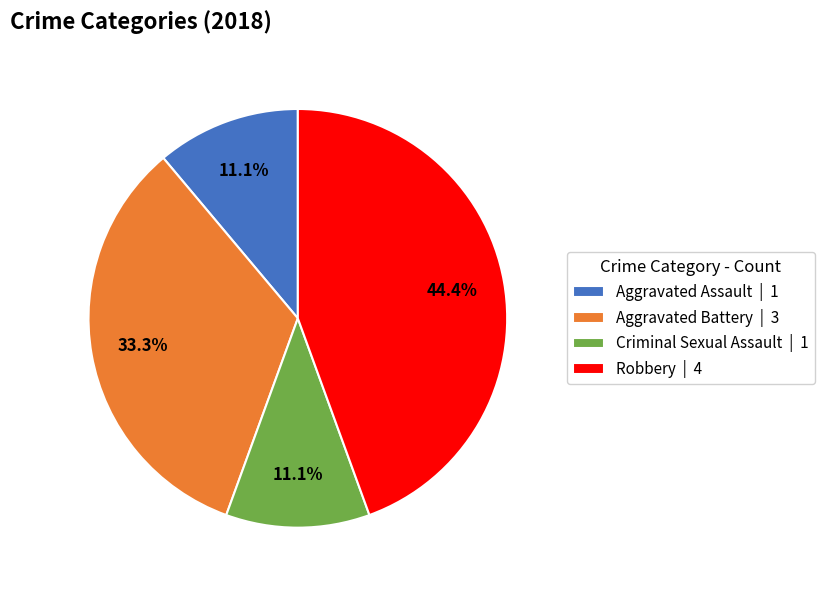

Does Aggravated Assault represent more than half of the total?

No